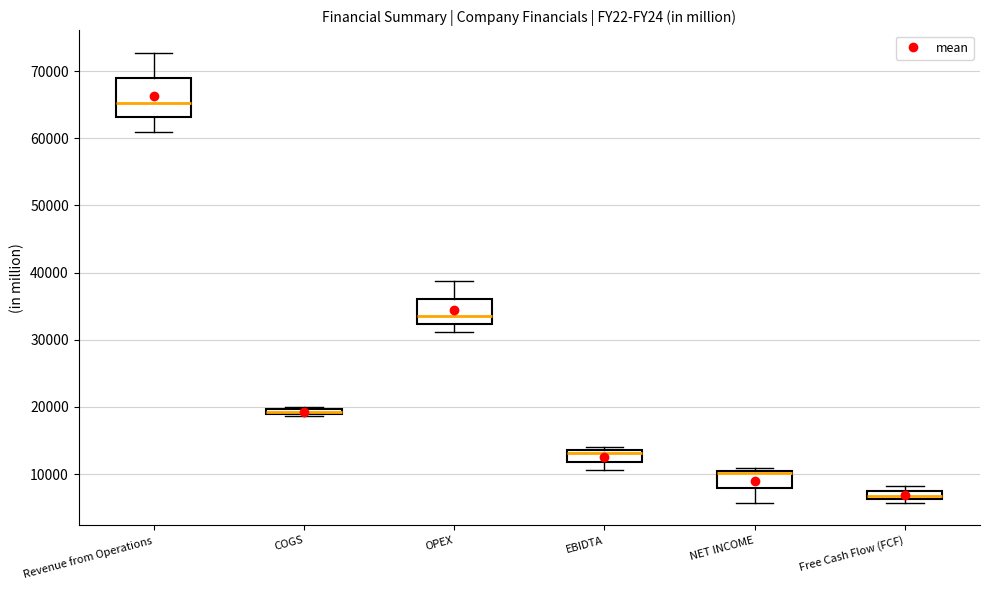

Which box is the tallest, from its lower edge to its upper edge?

Revenue from Operations